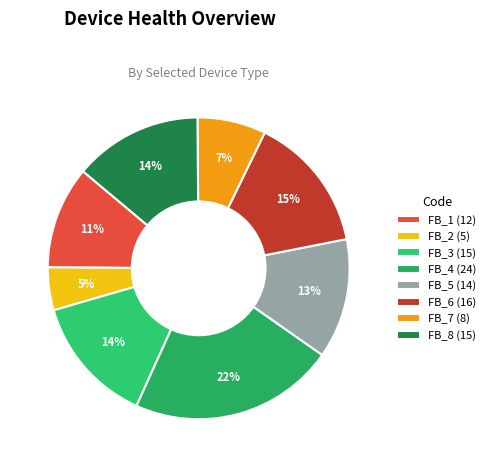

Count the number of slices in the pie.

8